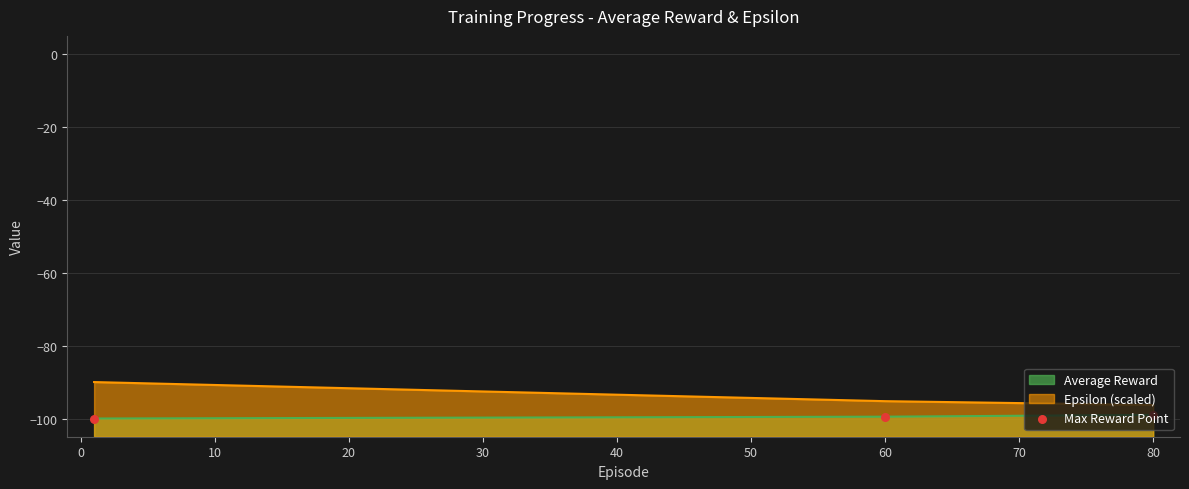

What is the change in value from 60 to 80?

+0.5